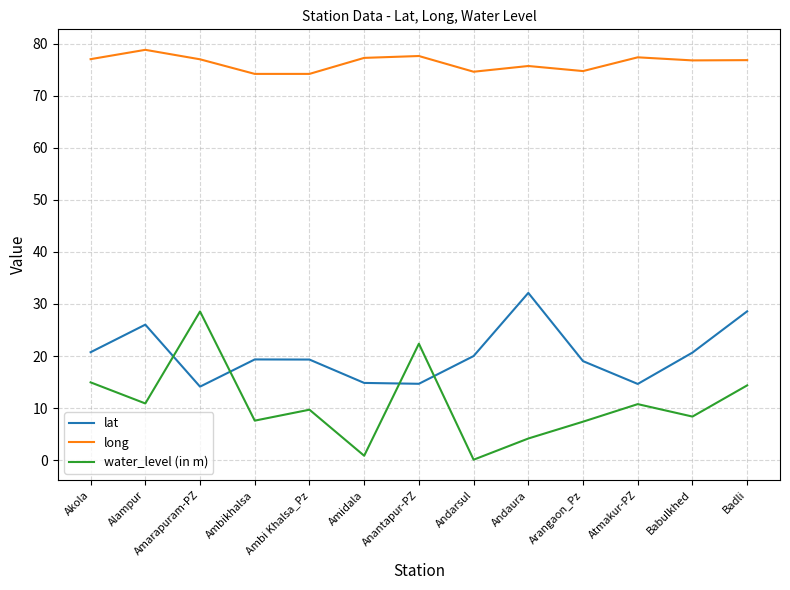

What is the sum of the long values at Babulkhed and Atmakur-PZ?

154.1